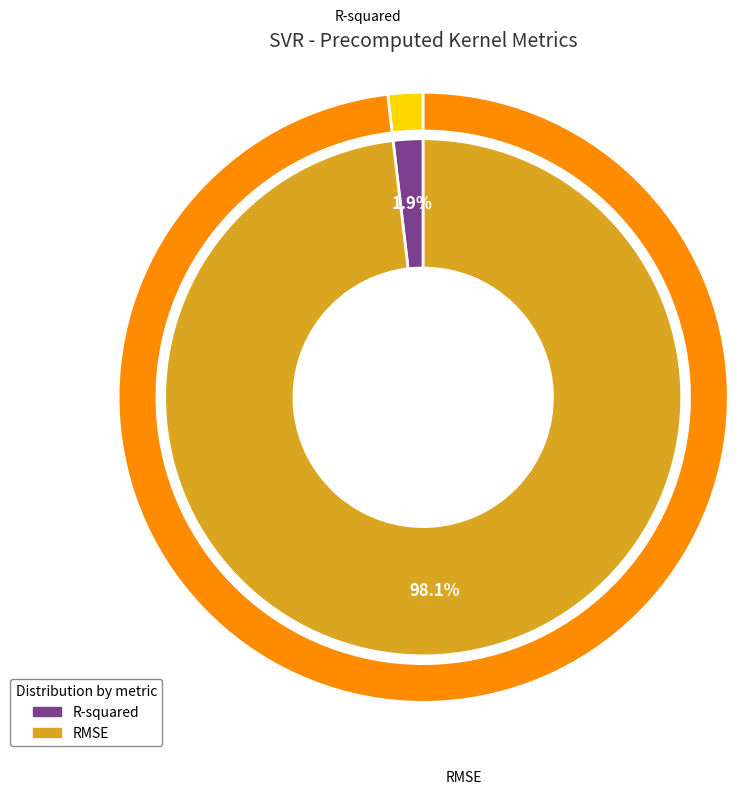

To the nearest percent, what is the difference between the largest and smallest slice percentages?

96%